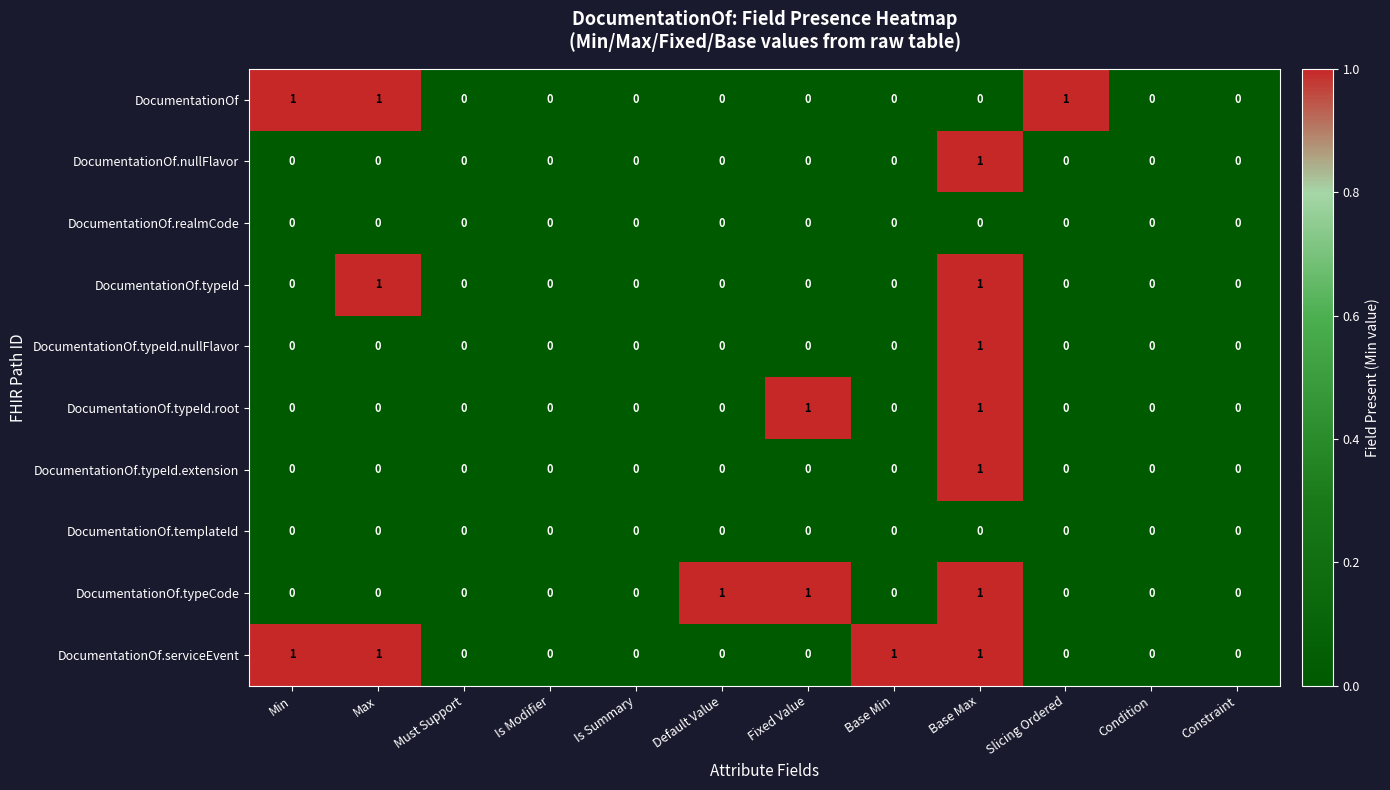

The value of DocumentationOf at Max is 1. True or false?

True